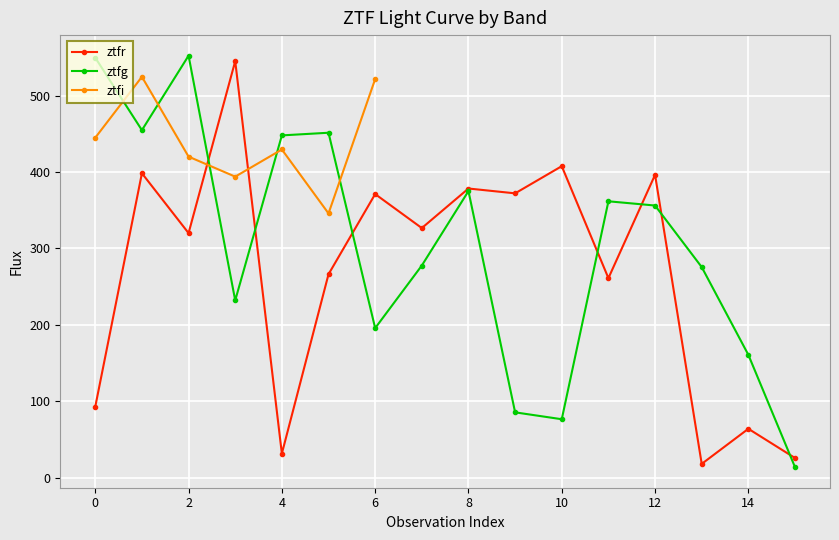

Where do ztfg and ztfr first cross each other?

2 and 3